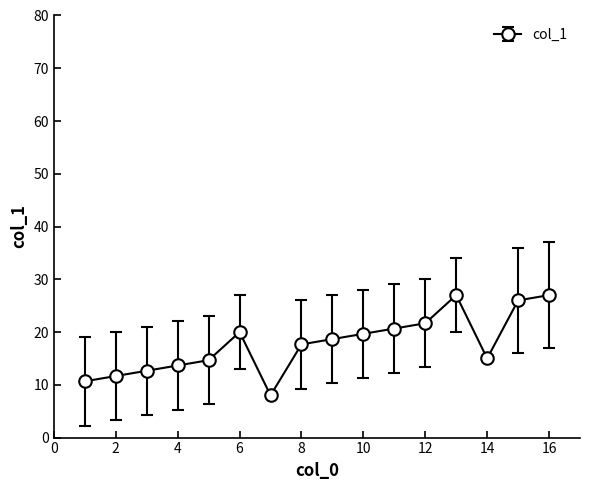

What is the difference between the second highest and minimum values?

19.0